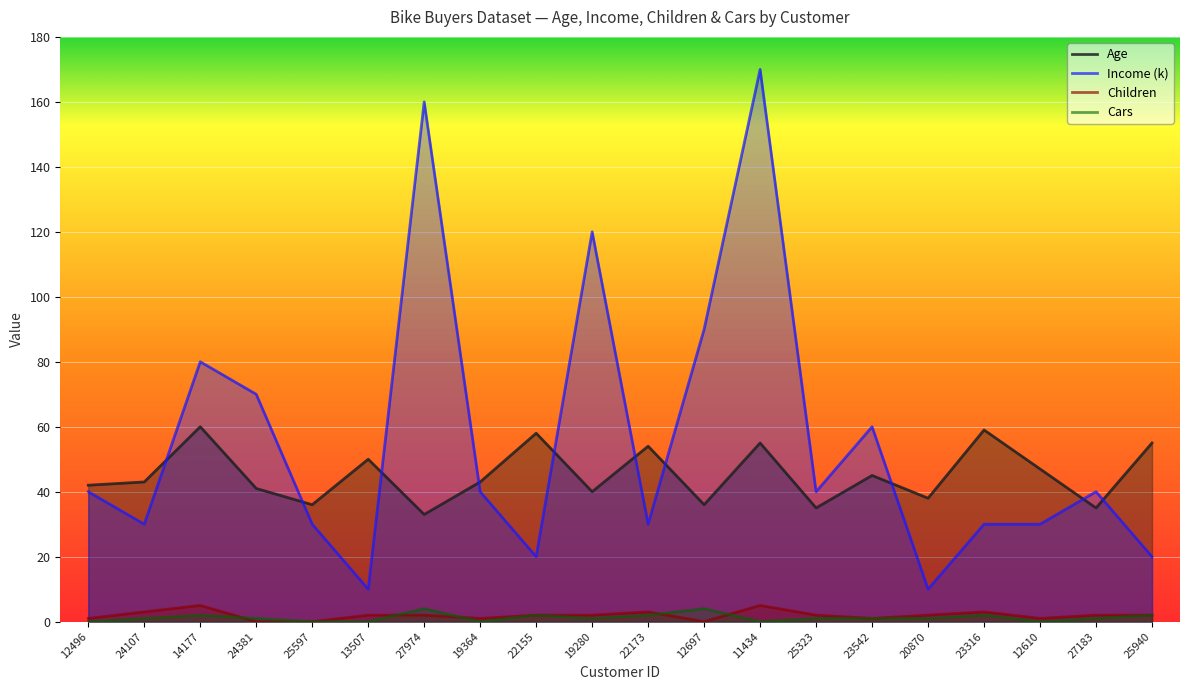

What is the value of the Cars point at the 2nd from the left?

1